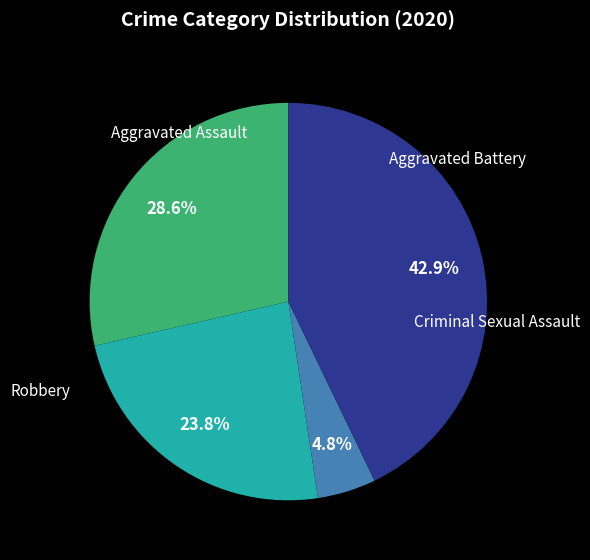

Is there any slice that represents more than half of the pie?

No